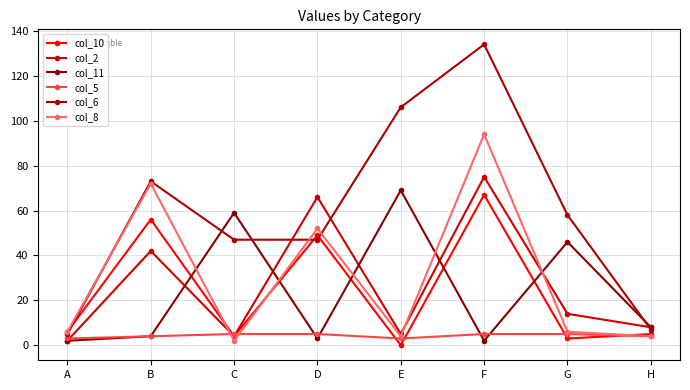

Which label corresponds to the smallest value in the chart?

E